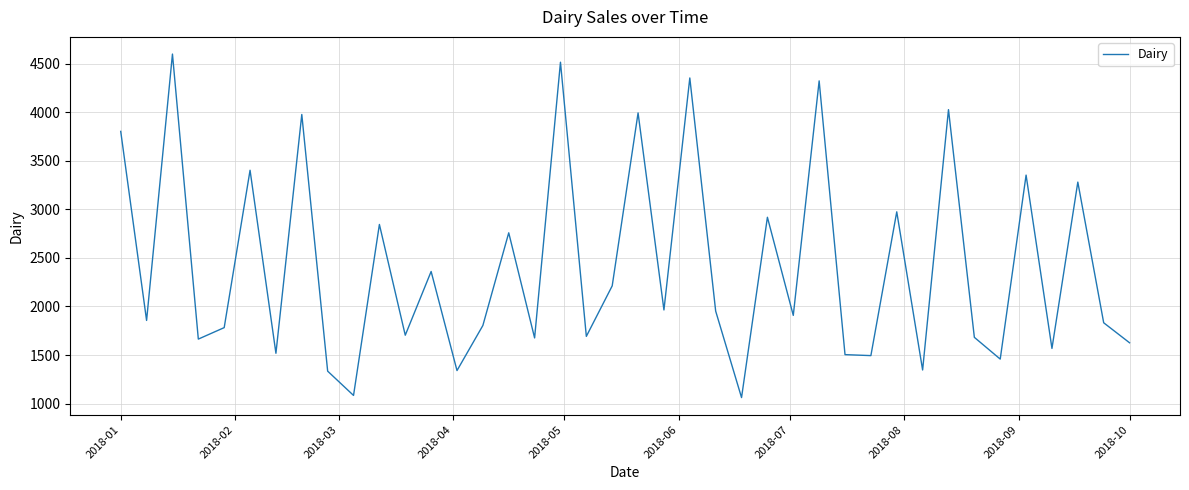

What is the greatest value displayed?

4598